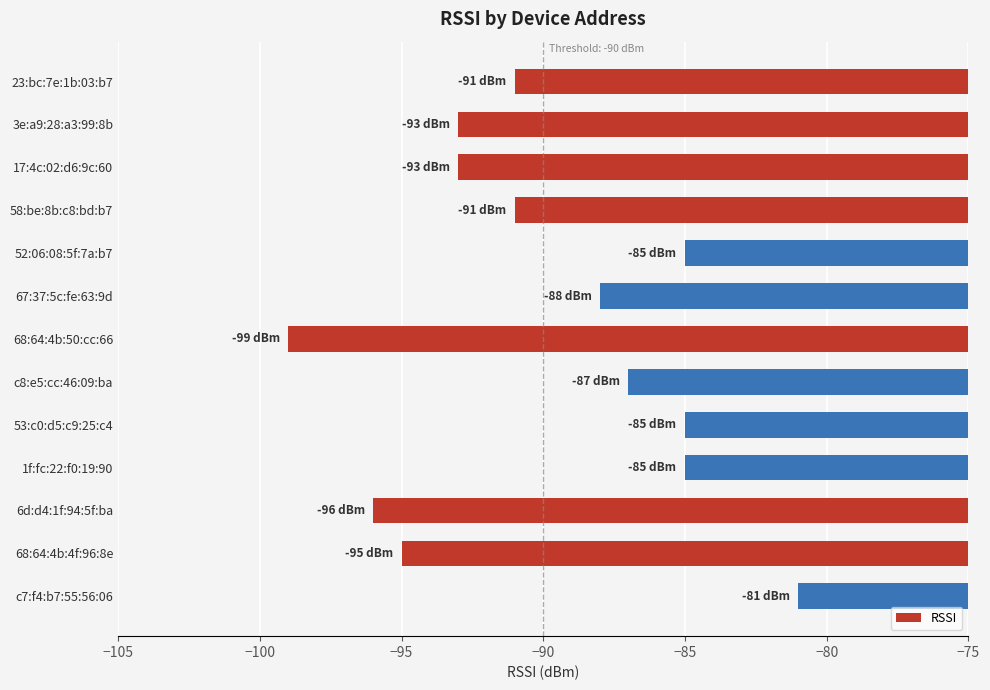

The value at c8:e5:cc:46:09:ba is -87. True or false?

True